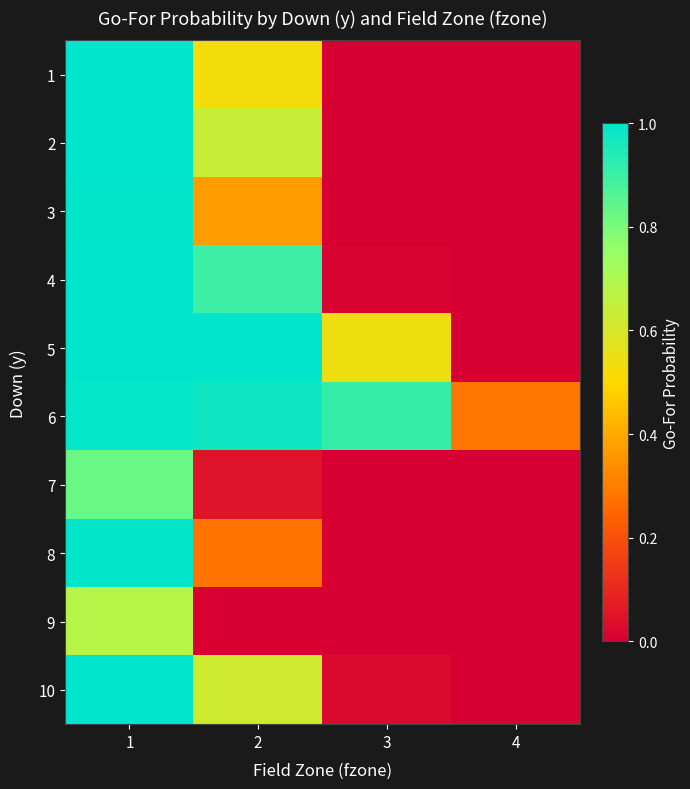

Between 1 and 3, which series saw the biggest shift?

2